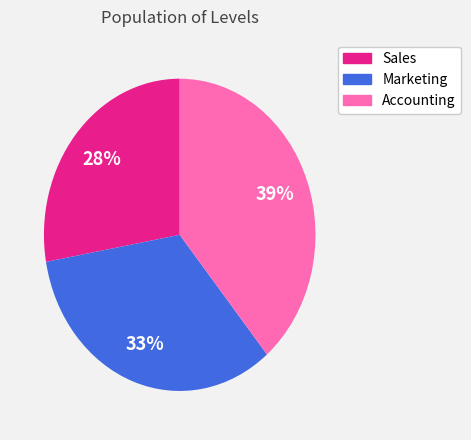

The Marketing slice represents 33% of the pie. True or false?

True